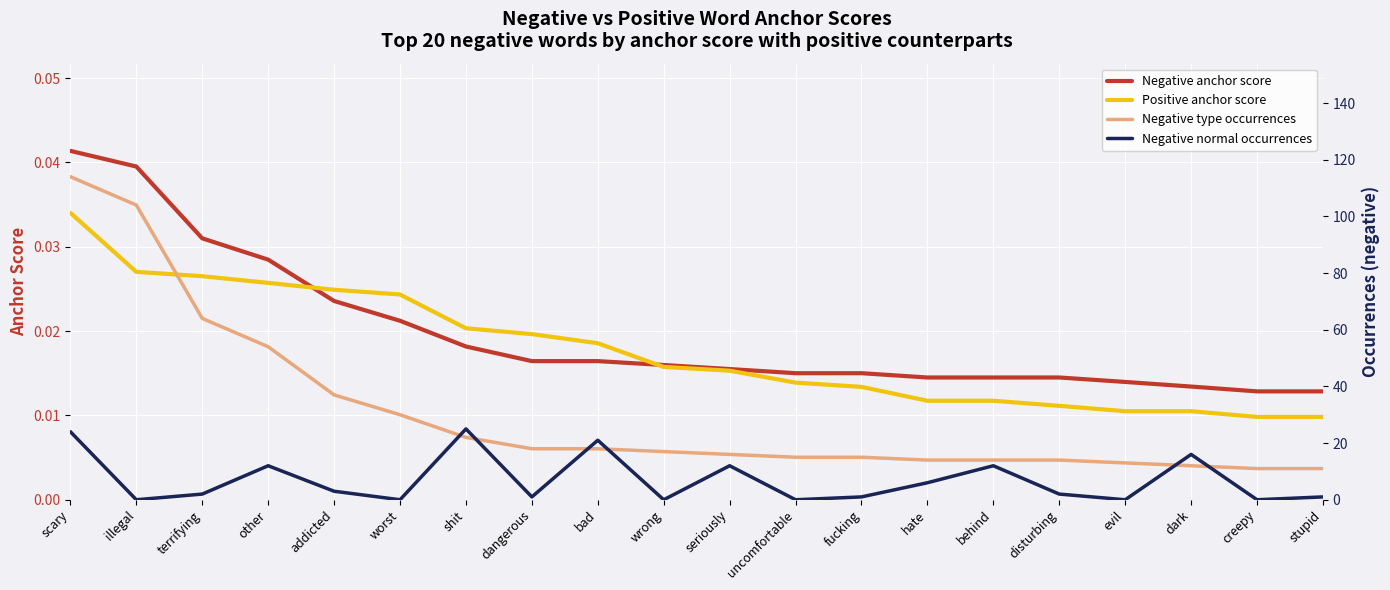

Count the number of data series in this chart.

4